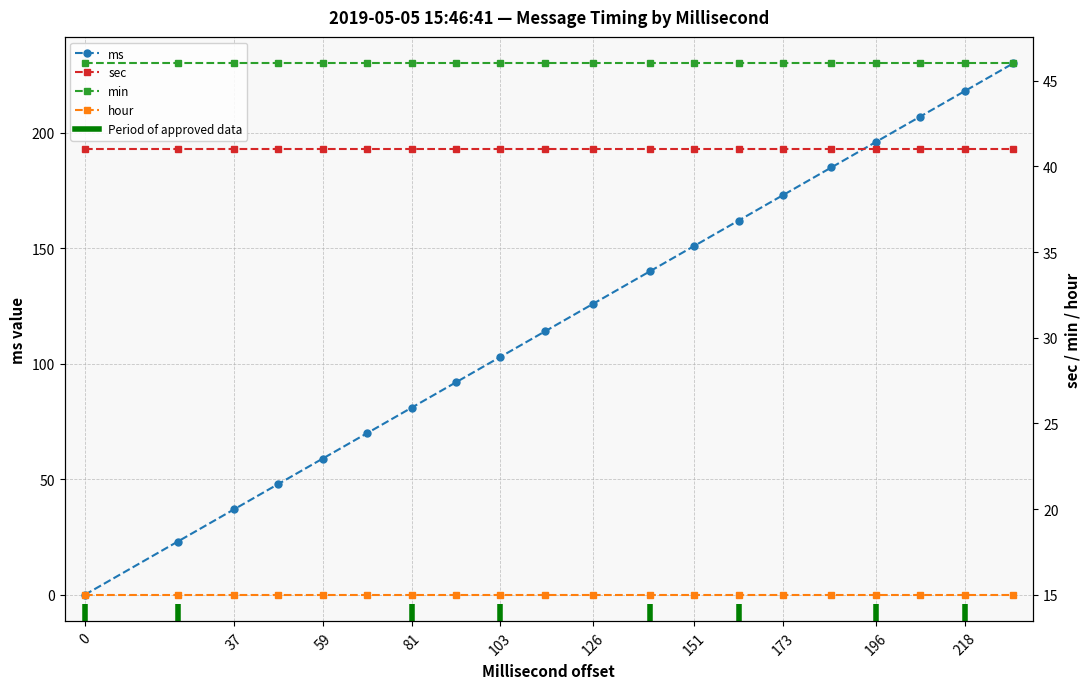

Is this an area chart (filled region under the line)?

No